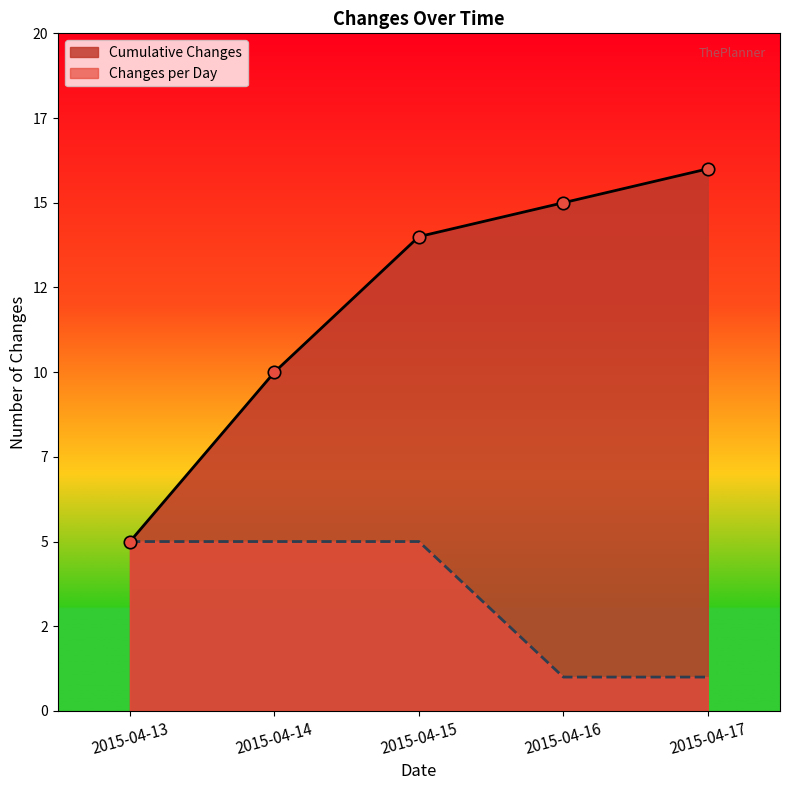

Approximately how many times larger is the value at 2015-04-13 compared to 2015-04-14?

1.0